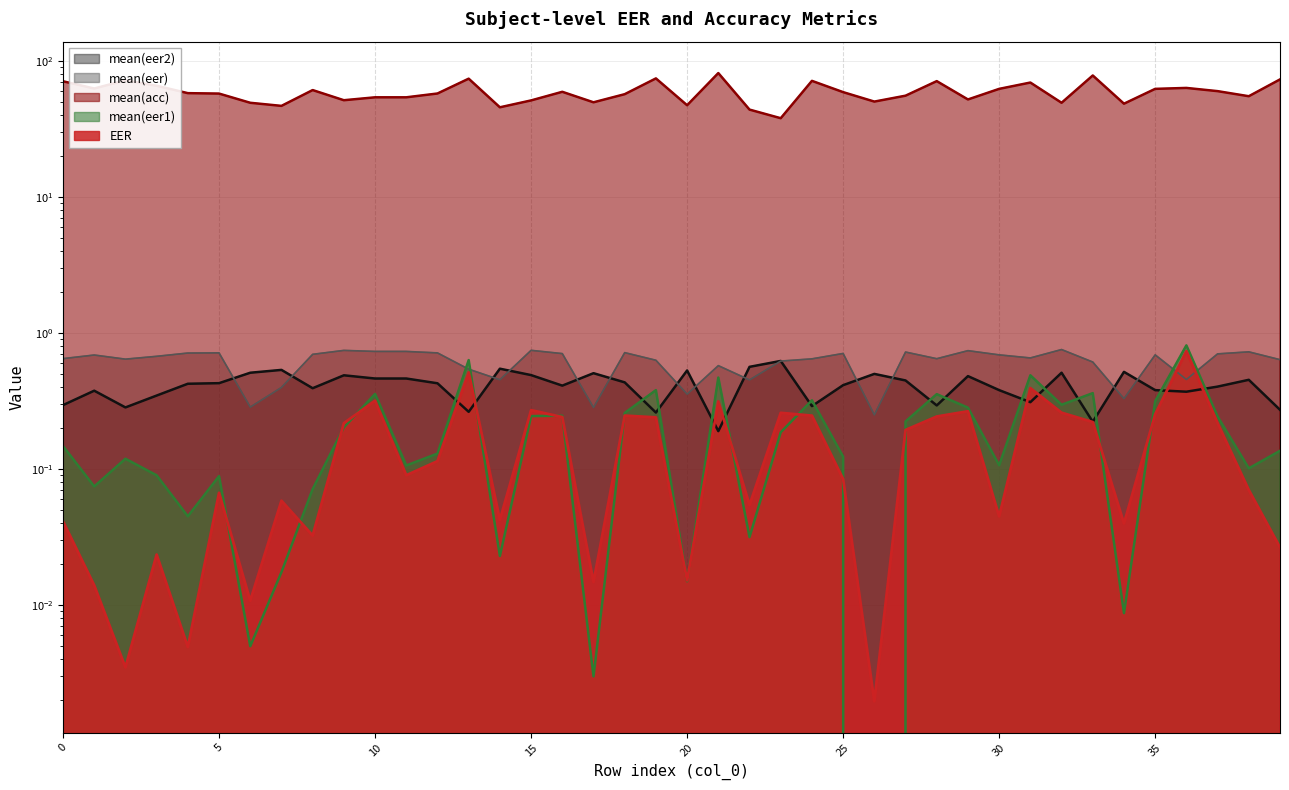

What is the greatest value displayed?

81.0